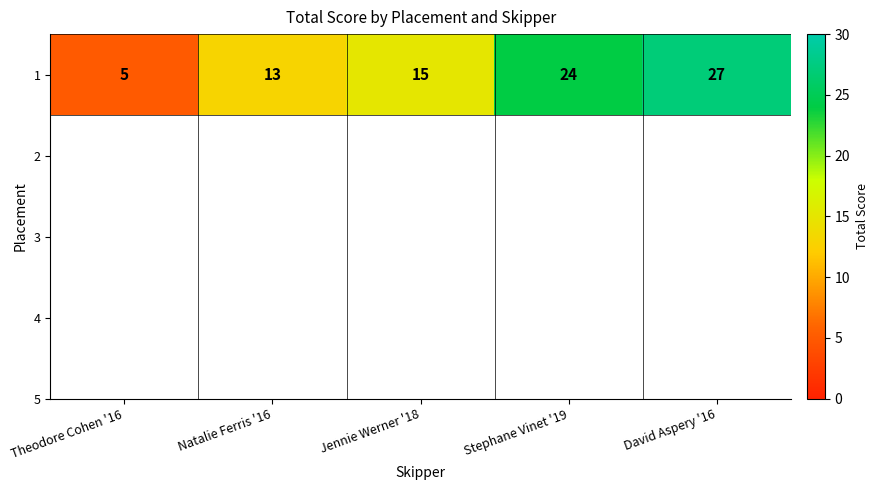

List the labels in order of value, smallest first.

Theodore Cohen '16, Natalie Ferris '16, Jennie Werner '18, Stephane Vinet '19, David Aspery '16